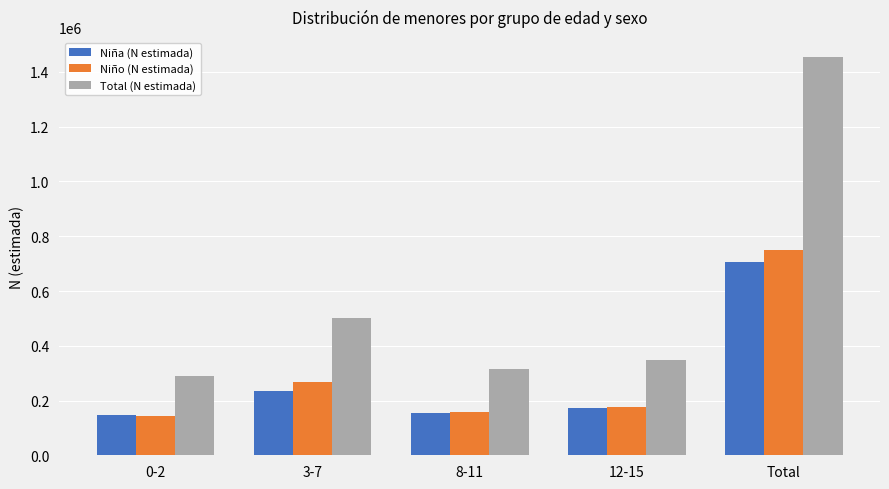

At which label does Niña (N estimada) reach its peak?

Total